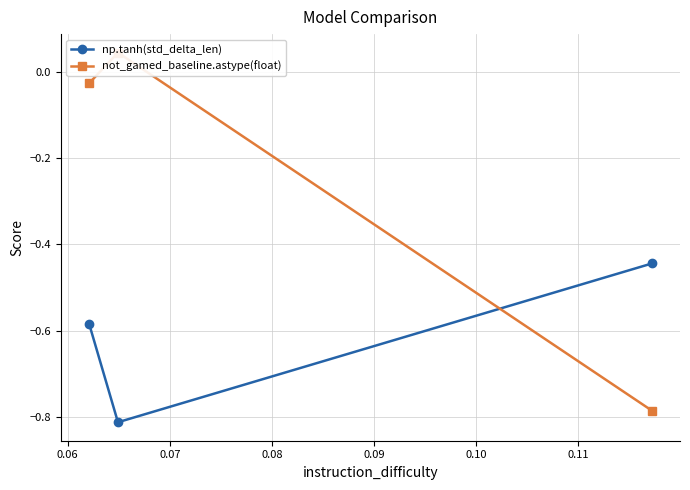

Reading left to right, extract all data points from this chart.

np.tanh(std_delta_len): -0.6	-0.8	-0.4
not_gamed_baseline.astype(float): -0.0	0.0	-0.8